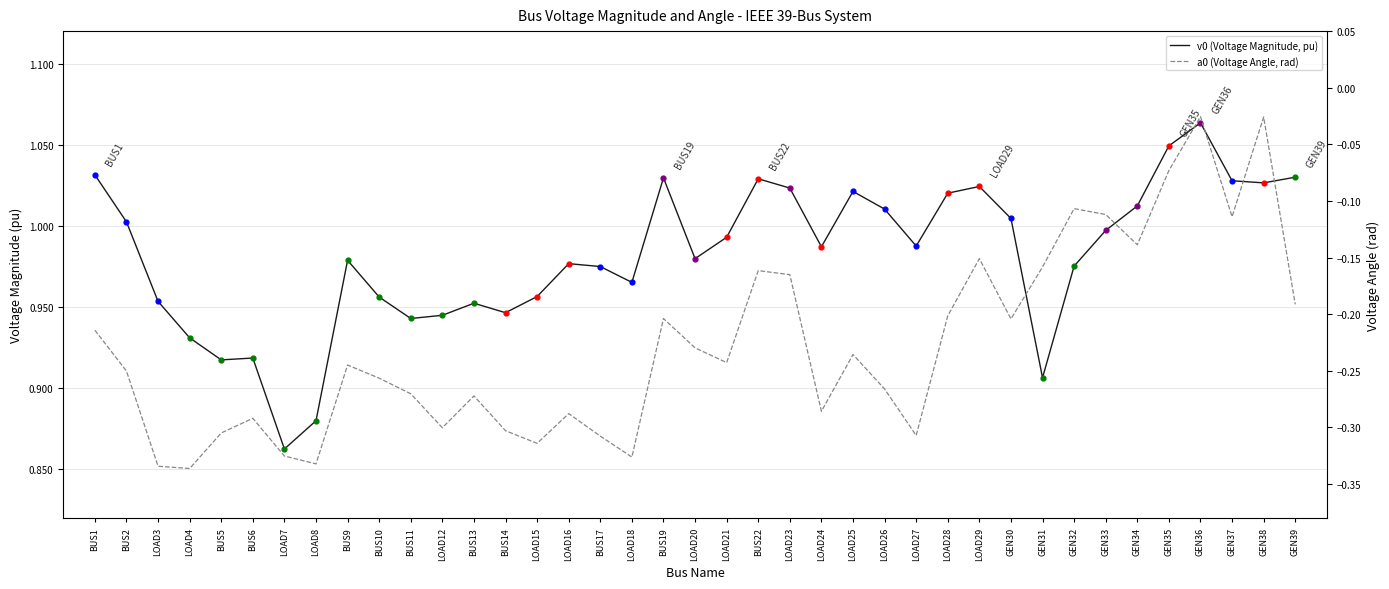

Which series reaches the minimum Y coordinate?

a0 (Voltage Angle, rad)